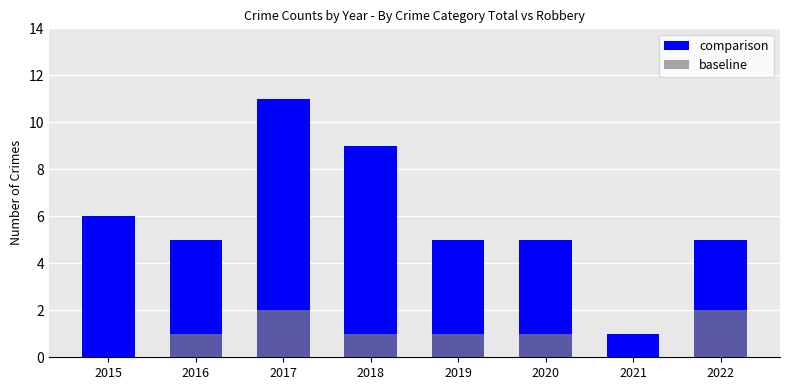

How many bars are there in total?

16